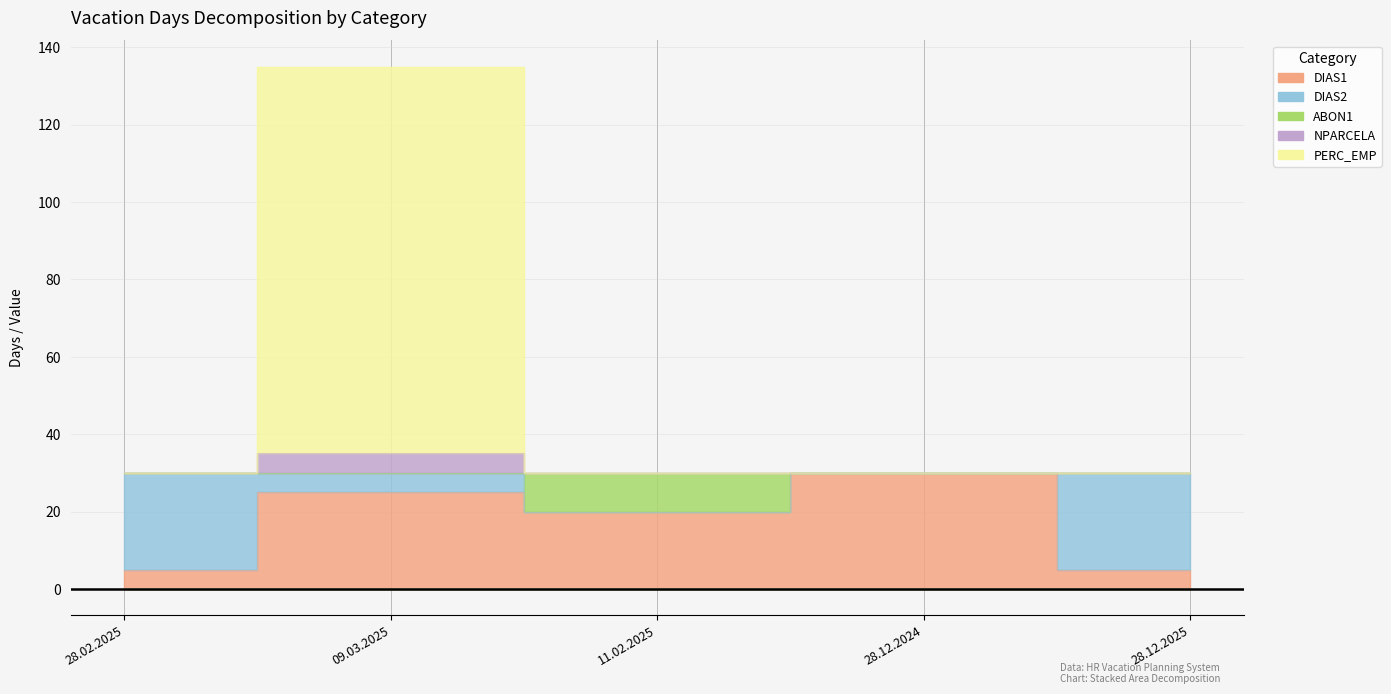

Between 28.02.2025 and 09.03.2025, which series saw the biggest shift?

PERC_EMP